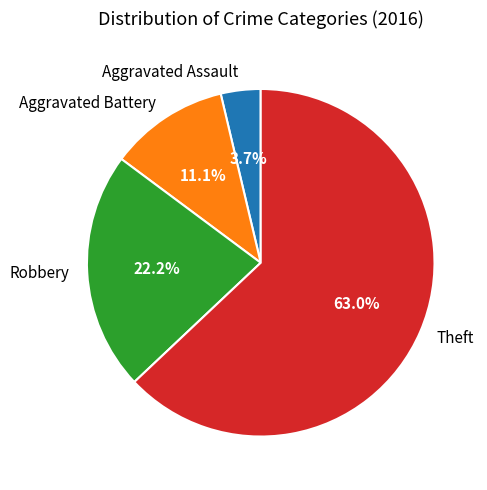

True or false: Robbery accounts for 22% of the total.

True